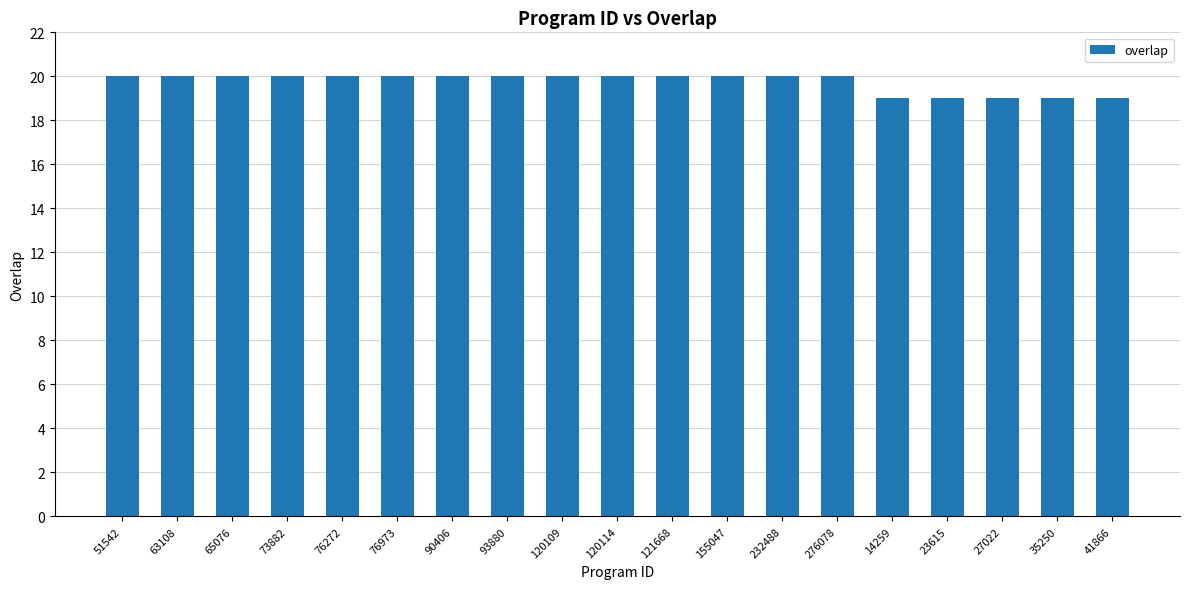

What is the minimum value shown in the chart?

19